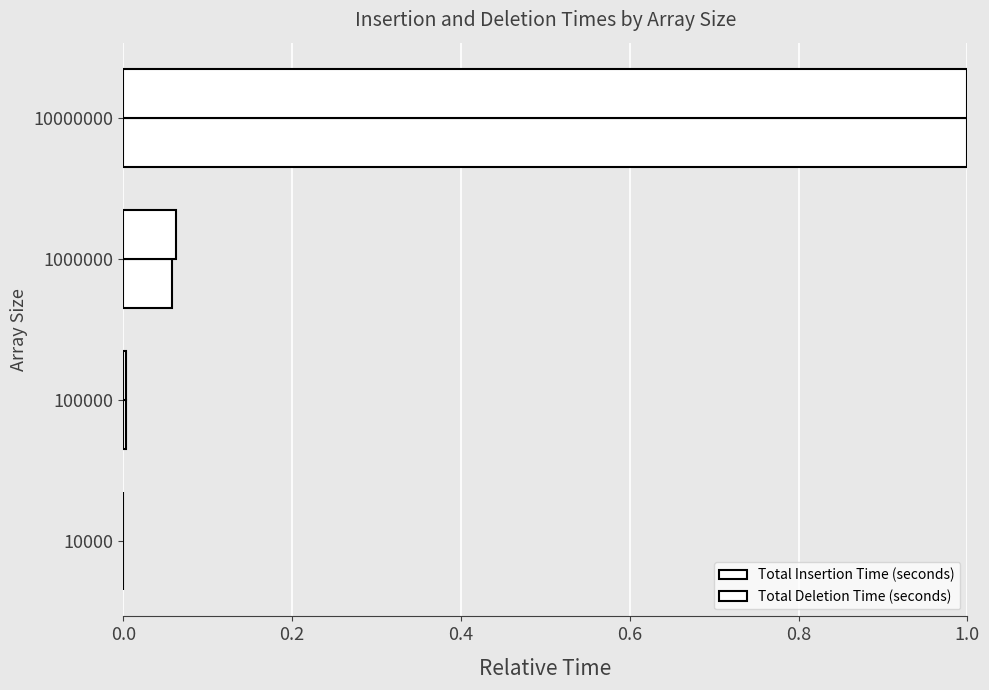

Rank the series by their maximum value, from lowest to highest.

Total Insertion Time (seconds), Total Deletion Time (seconds)